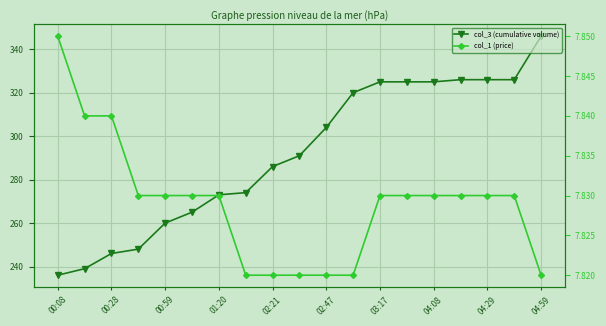

Is this an area chart (filled region under the line)?

No